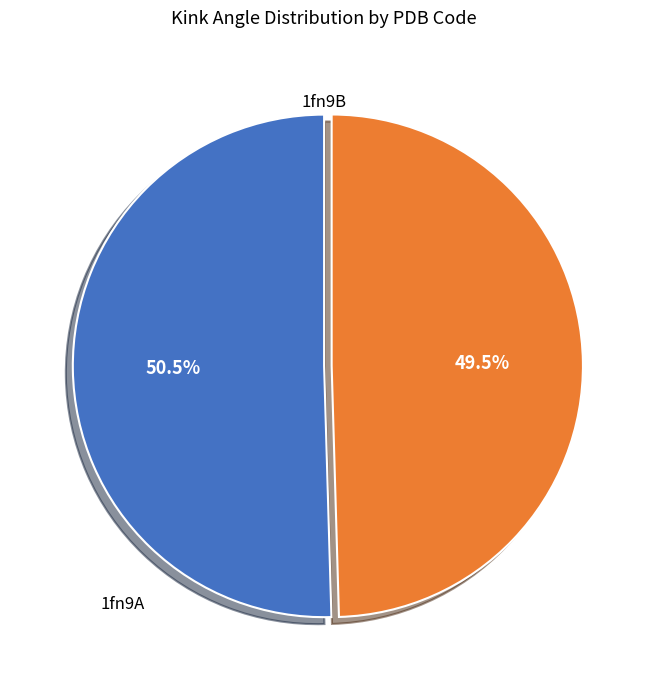

Is there any slice that represents more than half of the pie?

Yes